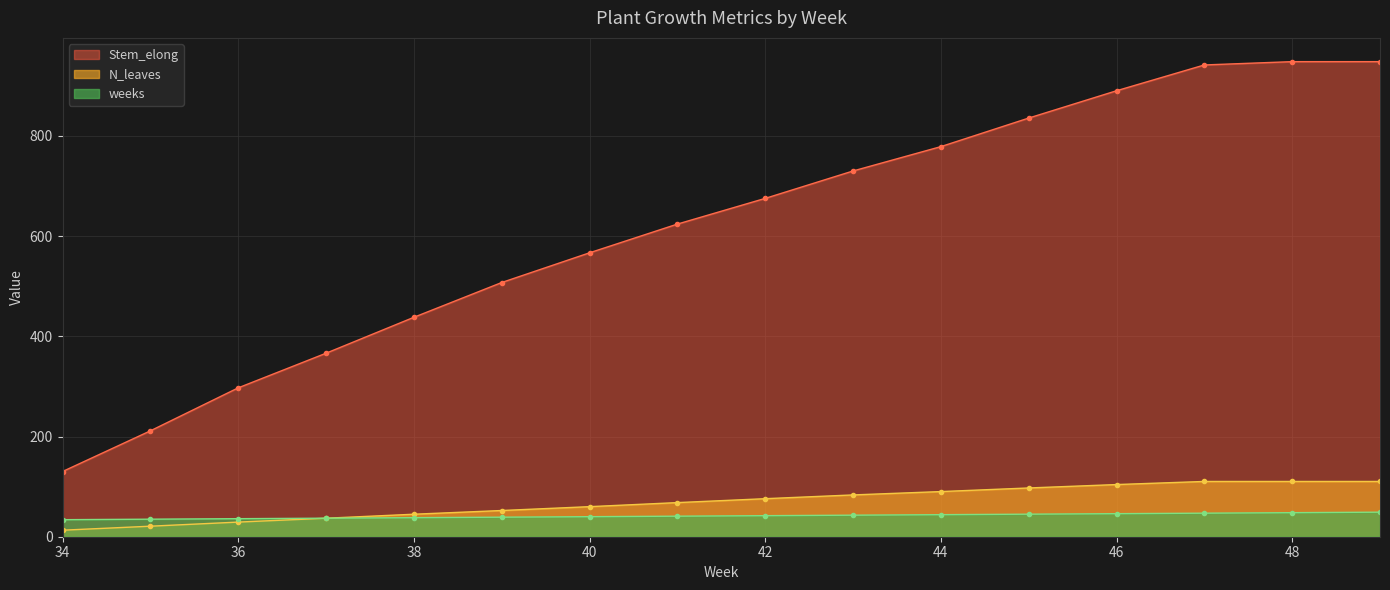

What is the difference between the maximum and minimum values in the weeks series?

15.0